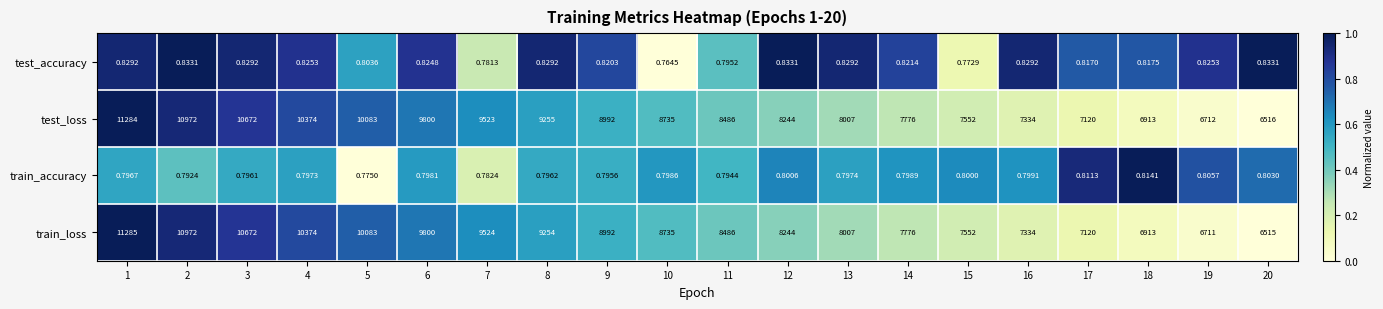

Is the value of train_loss at 13 greater than the value of test_accuracy at 18?

Yes